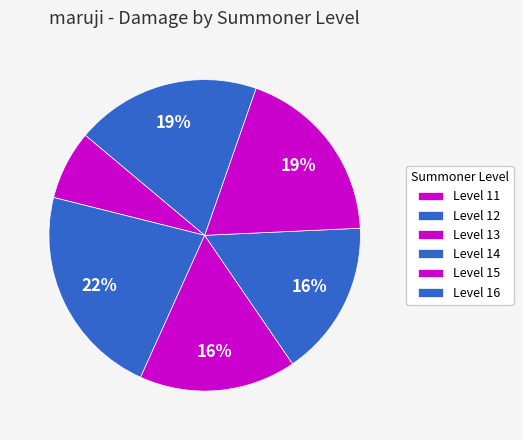

How many segments does this pie chart have?

6